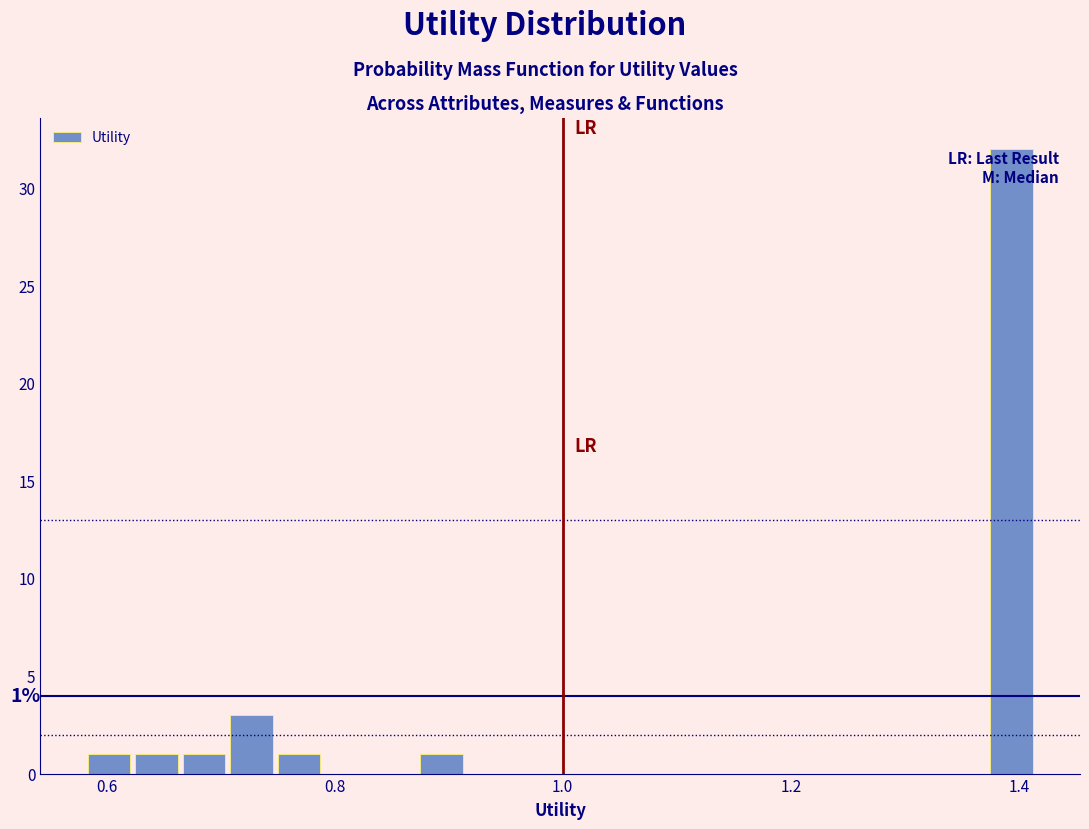

Read against the x-axis, roughly where is the centre of the tallest bar?

1.40